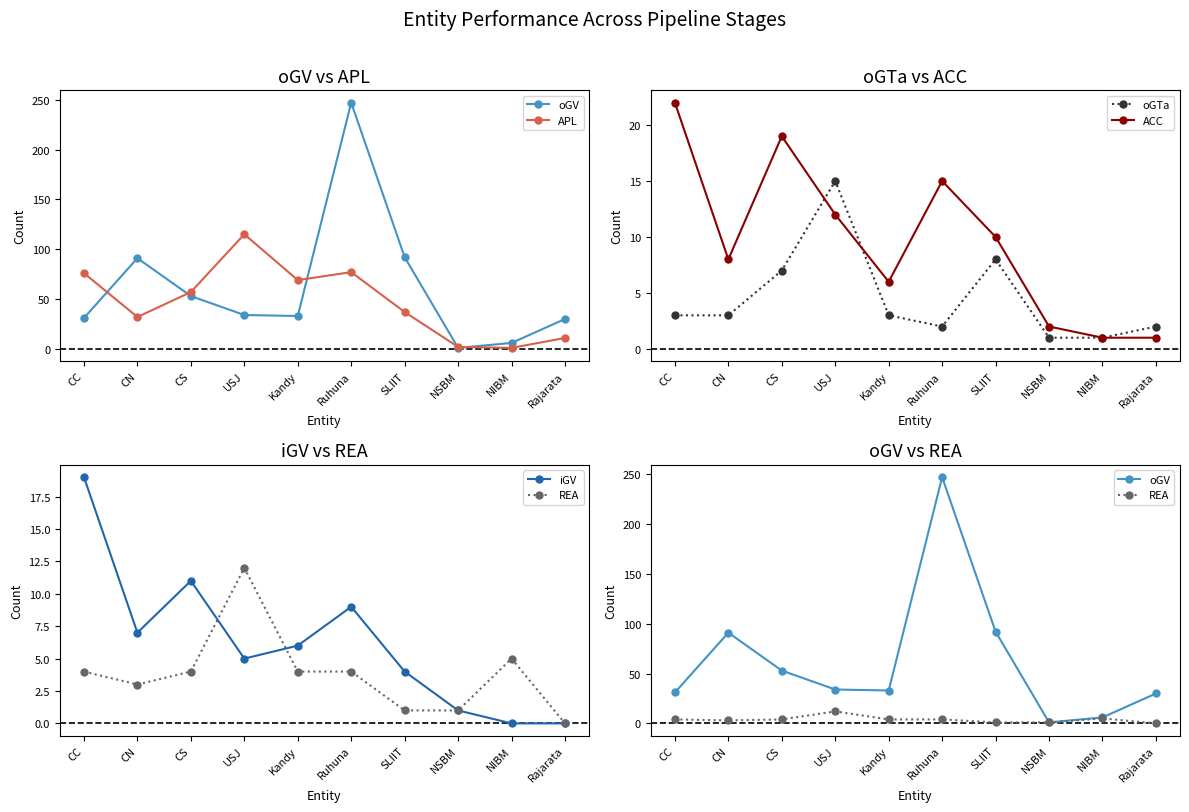

How many data points in ACC are less than 10?

5